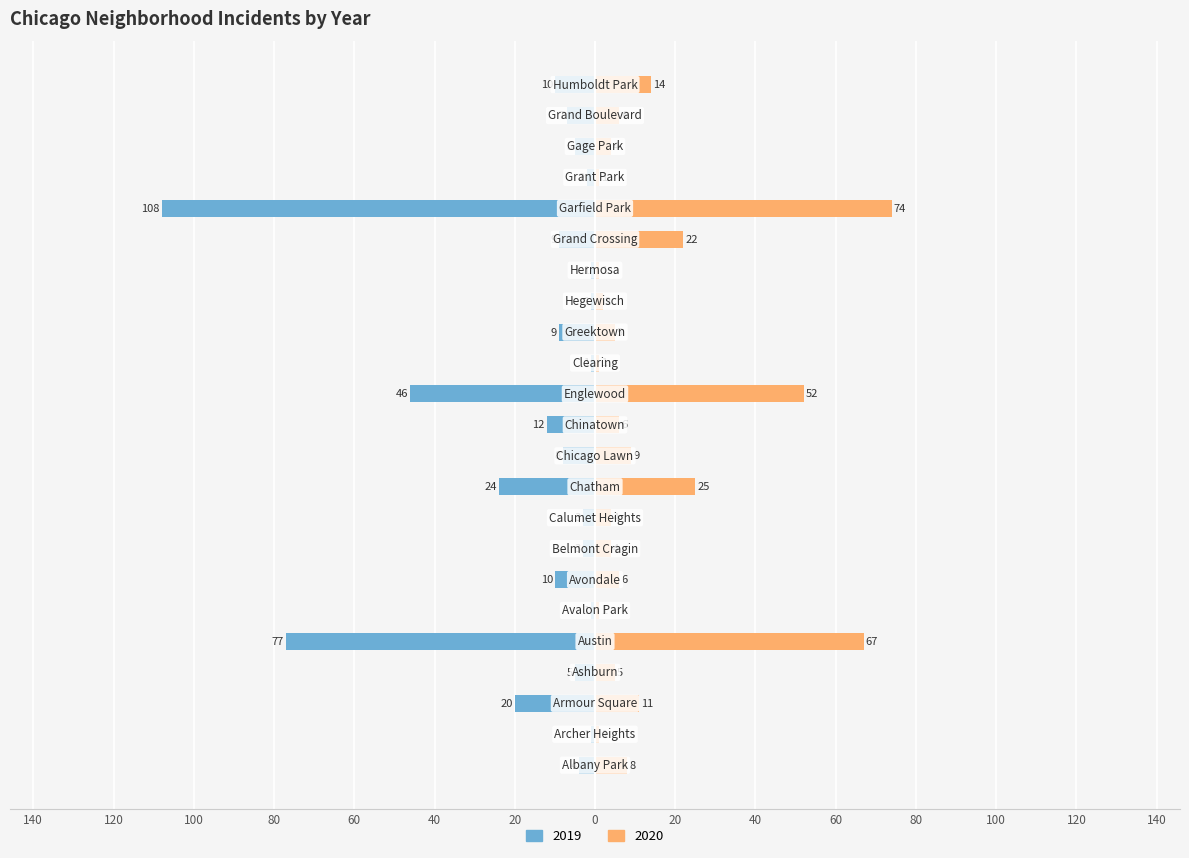

What is the difference between the second highest and minimum values in the 2020 series?

66